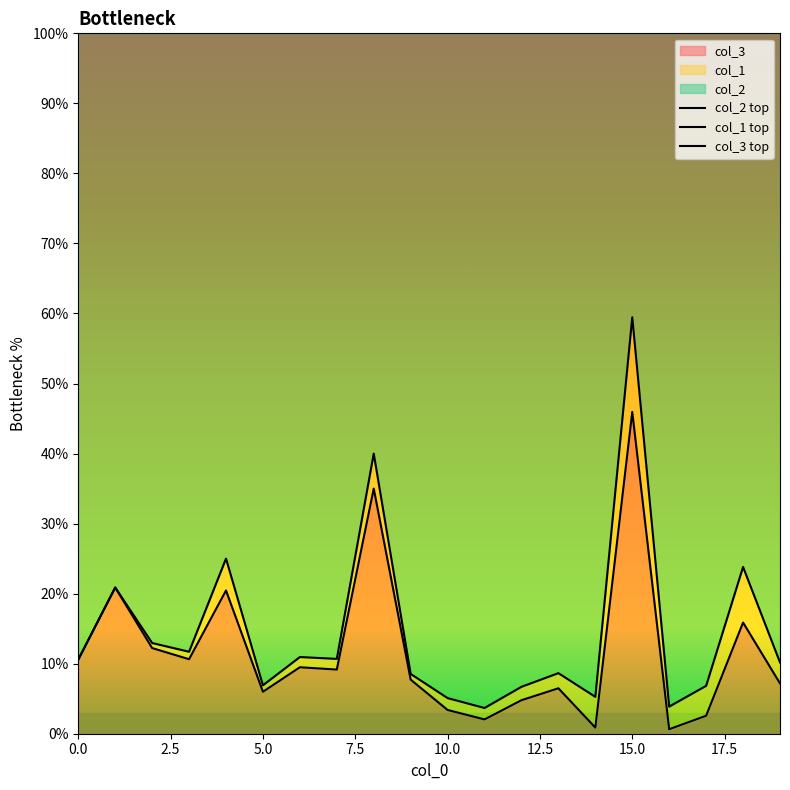

True or false: col_3 top and col_2 top cross at least once.

False